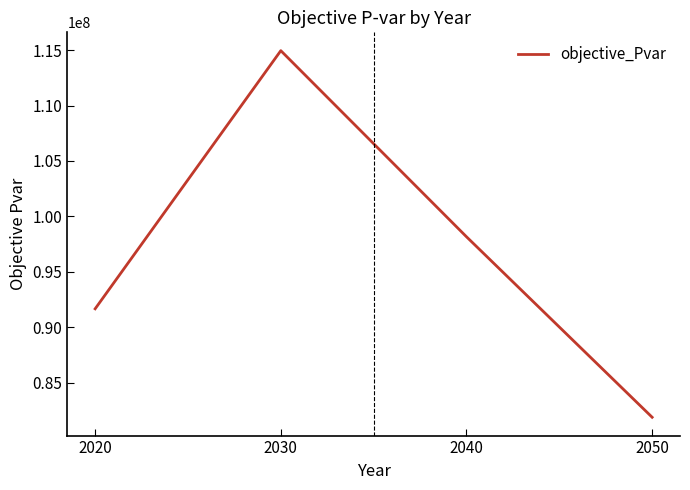

Rank the categories by value from lowest to highest.

2050, 2020, 2040, 2030